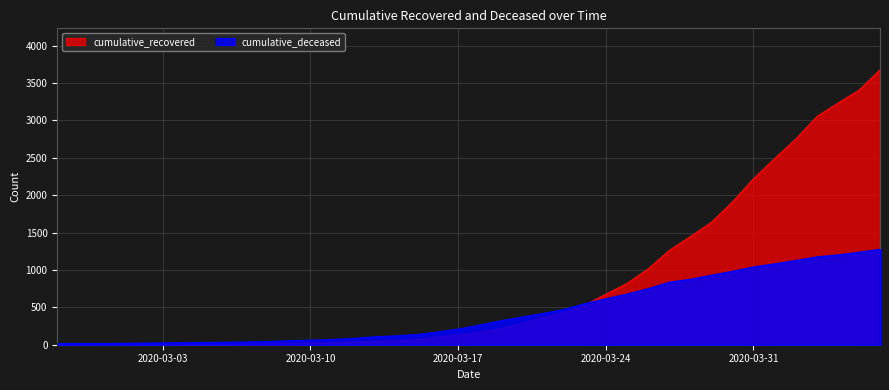

How many values in the cumulative_deceased series exceed 262?

19